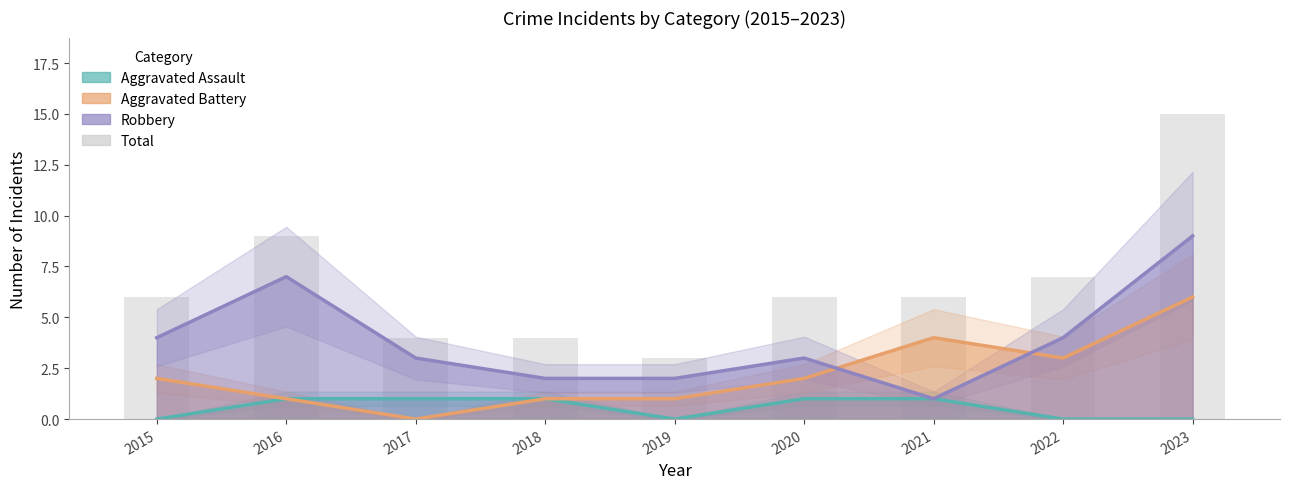

How many values are below 6?

3